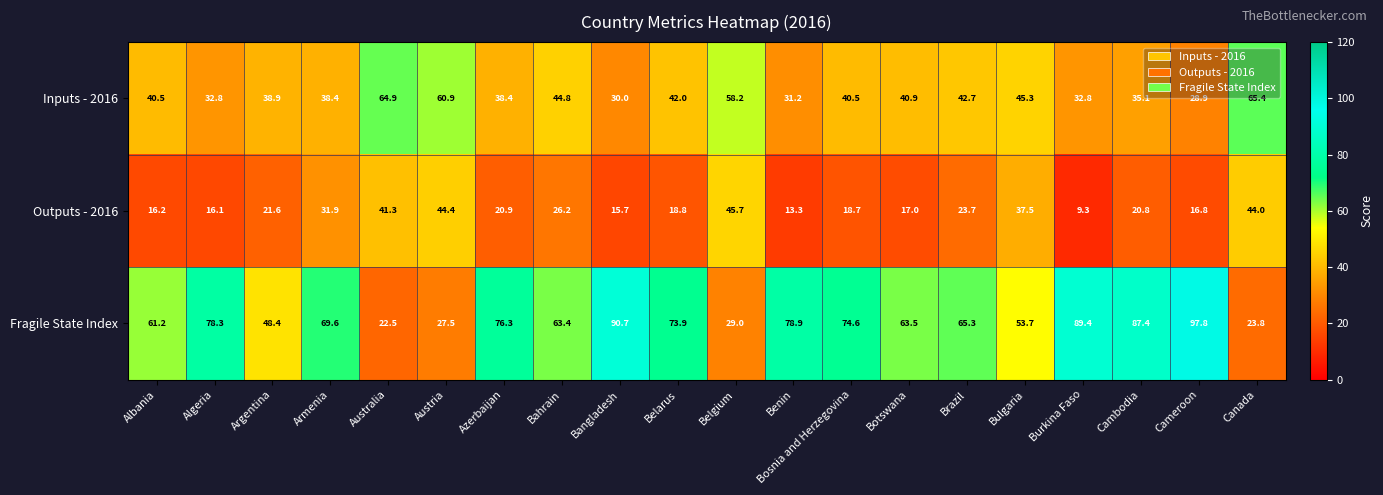

True or false: Outputs - 2016 has a value of 15.7 at Bangladesh.

True